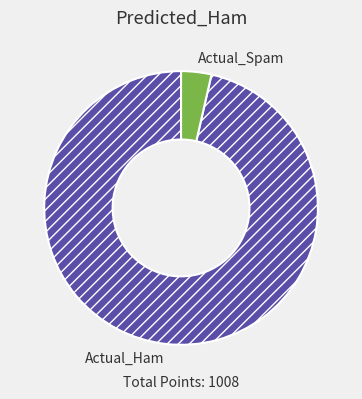

Which category has the smallest portion of the pie?

Actual_Spam